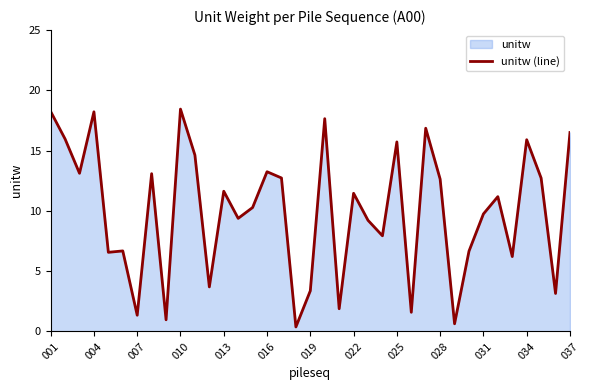

What is the maximum value shown in the chart?

18.4